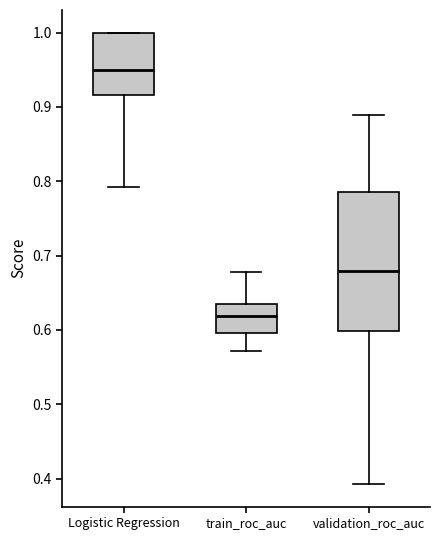

Which box has the lowest median line?

train_roc_auc